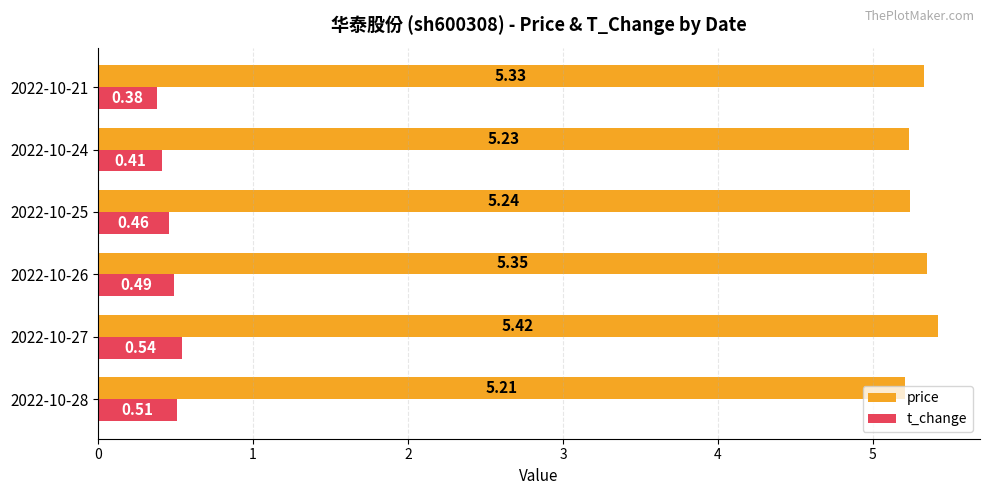

What is the sum of the t_change values at 2022-10-25 and 2022-10-21?

0.8